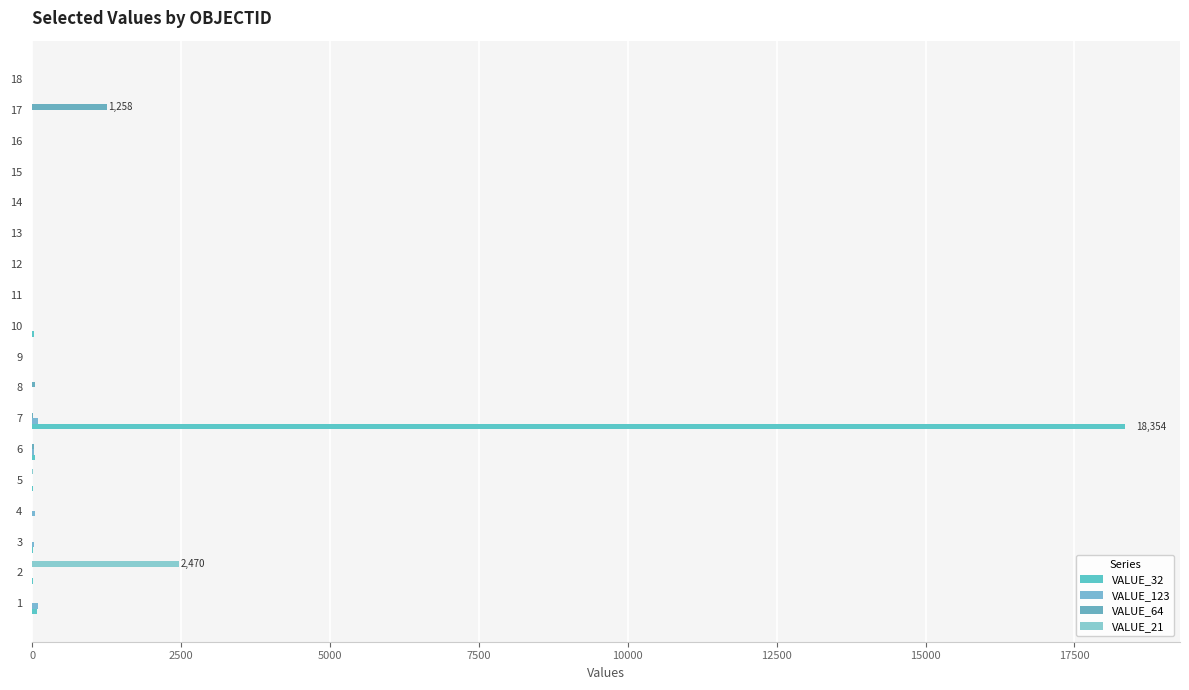

How many categories are shown in the chart?

18